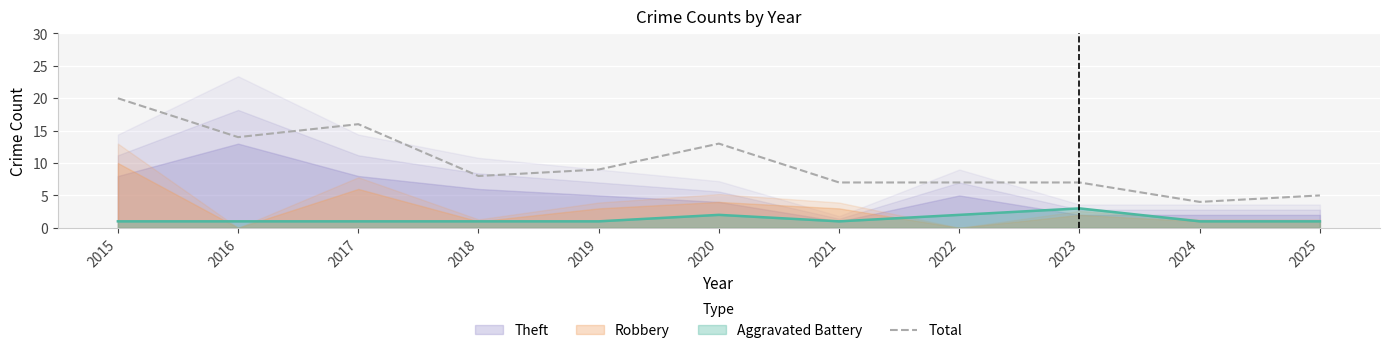

What is the greatest value displayed?

20